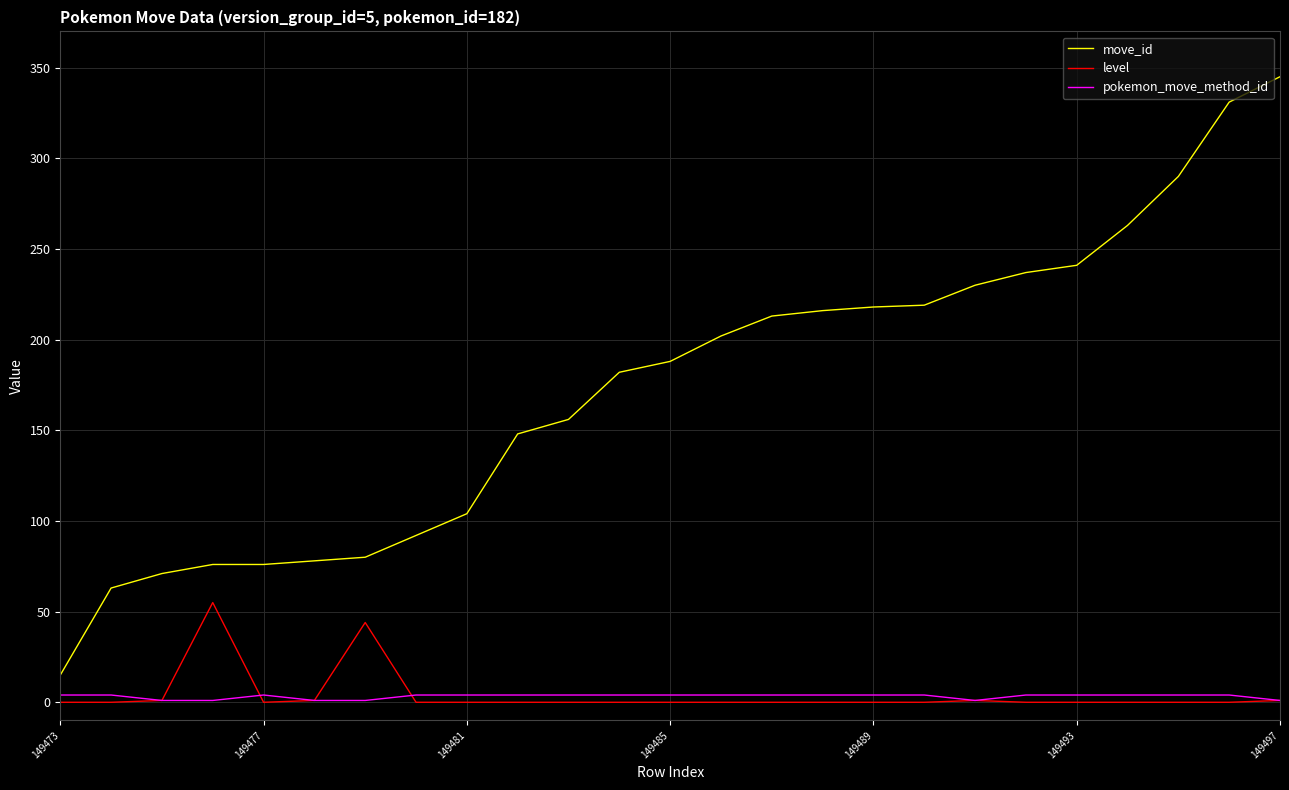

True or false: pokemon_move_method_id and move_id cross at least once.

False